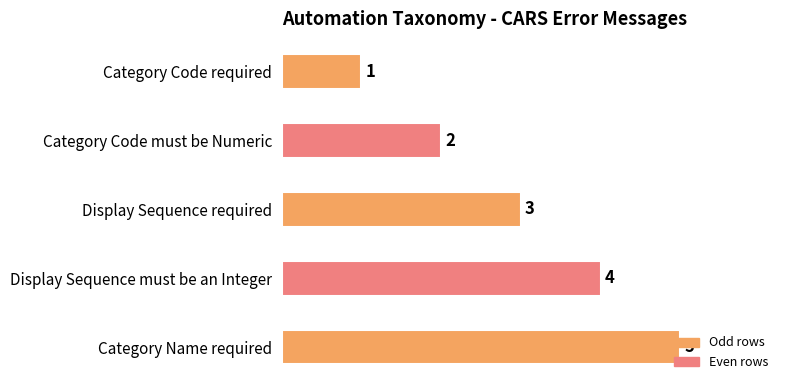

What is the greatest value displayed?

5